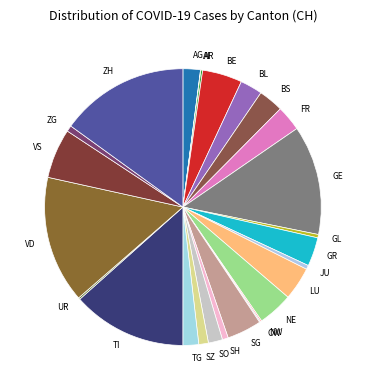

Is the sum of BL and SH greater than half?

No